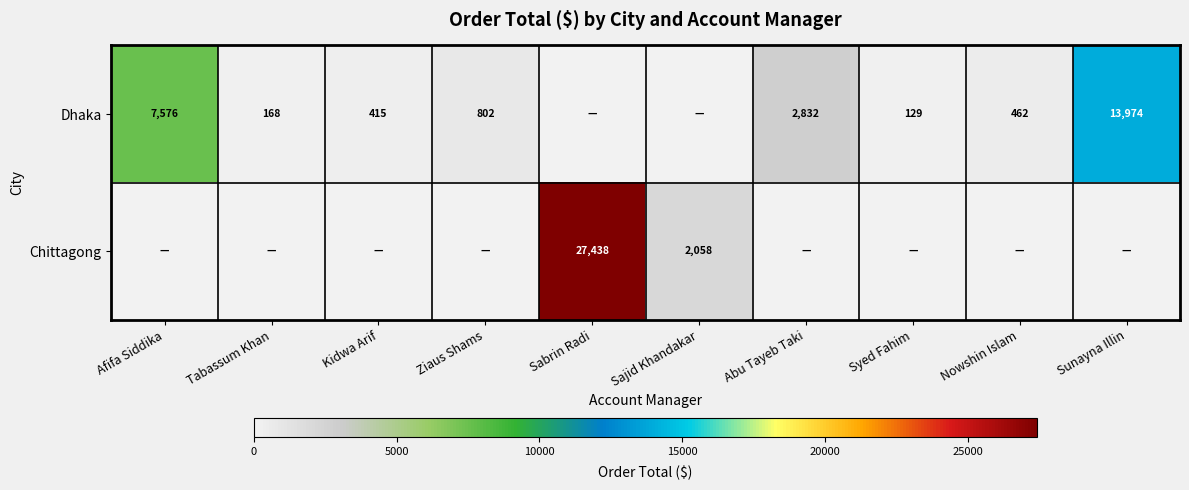

What is the difference between the Dhaka values at Kidwa Arif and Ziaus Shams?

387